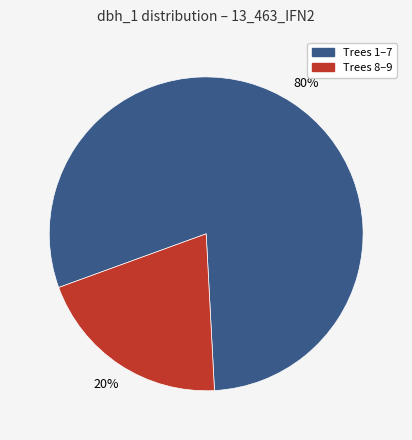

Is there a majority slice in this chart?

Yes